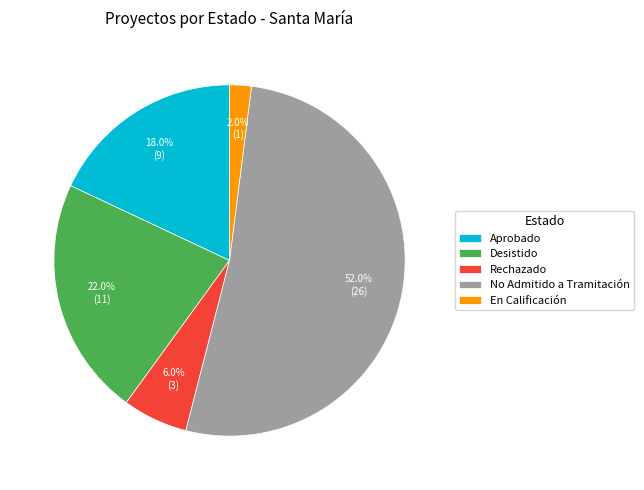

Rank the categories by value from lowest to highest.

En Calificación, Rechazado, Aprobado, Desistido, No Admitido a Tramitación